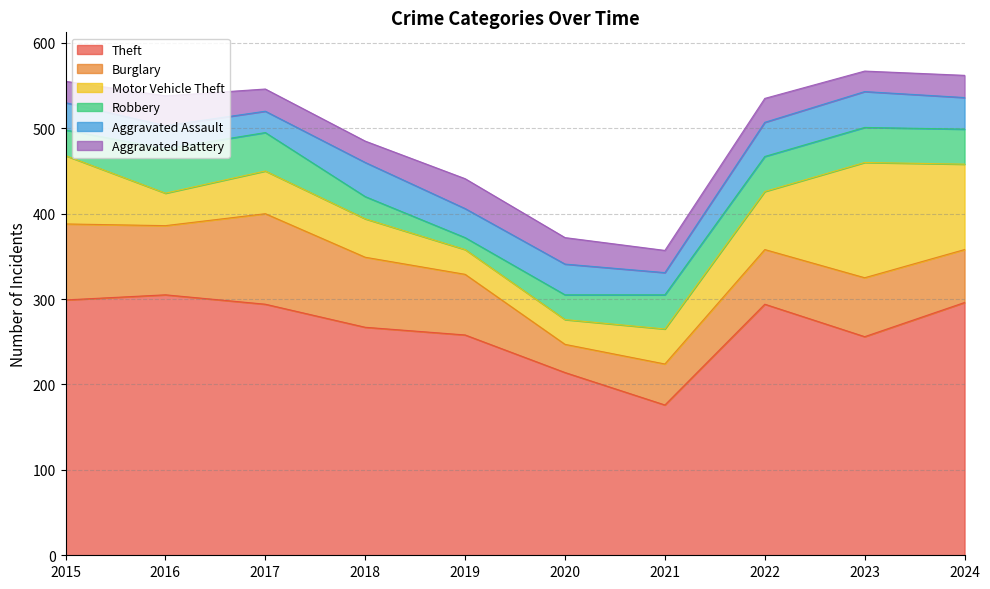

Is the value of Aggravated Battery at 2018 greater than the value of Robbery at 2023?

No